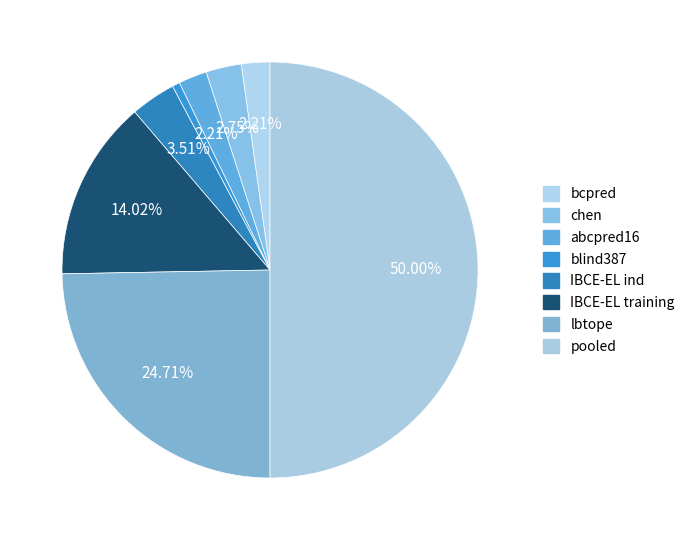

Is the sum of bcpred and pooled greater than half?

Yes